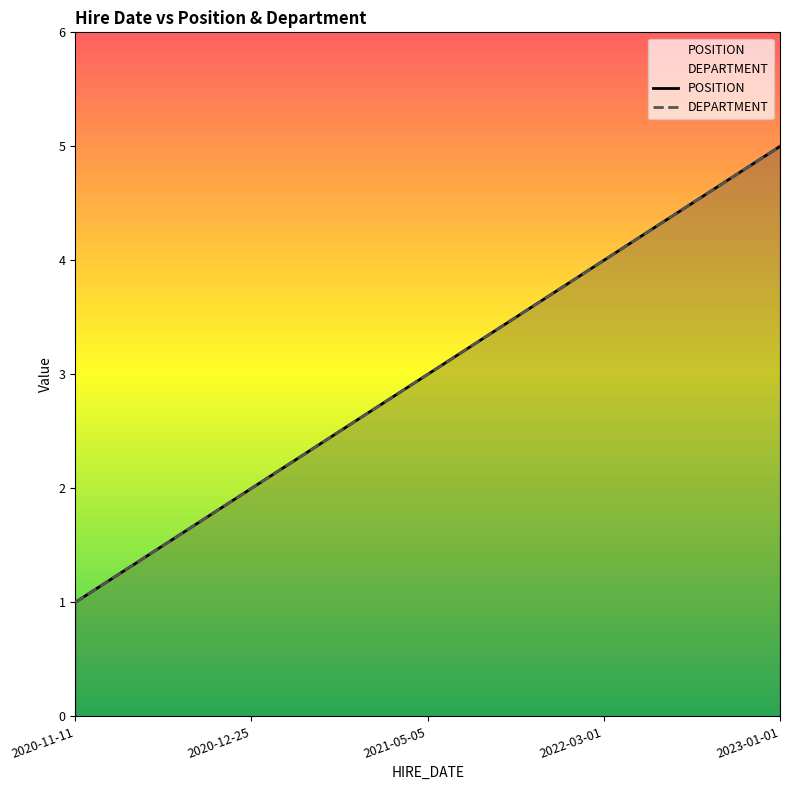

Is it true that POSITION equals 5 at 2021-05-05?

False